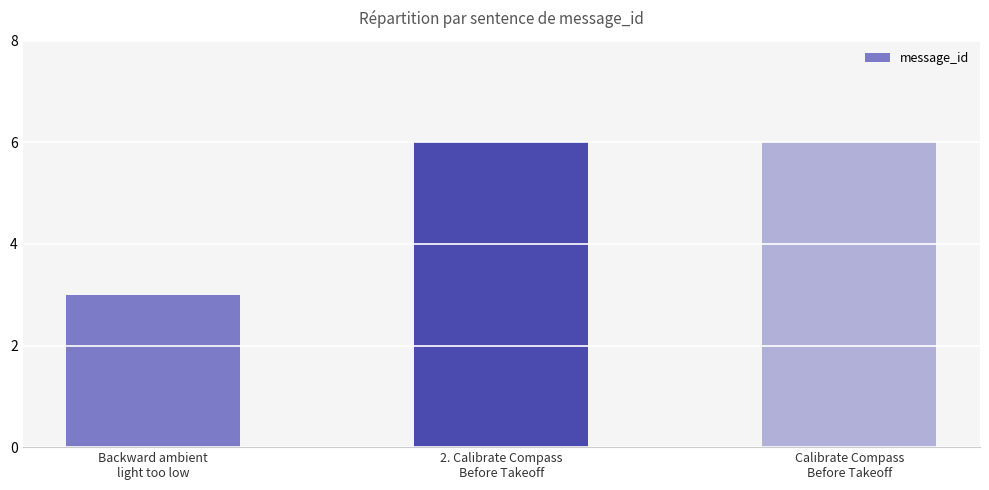

Is it true that the value at Calibrate Compass
Before Takeoff is 9?

False